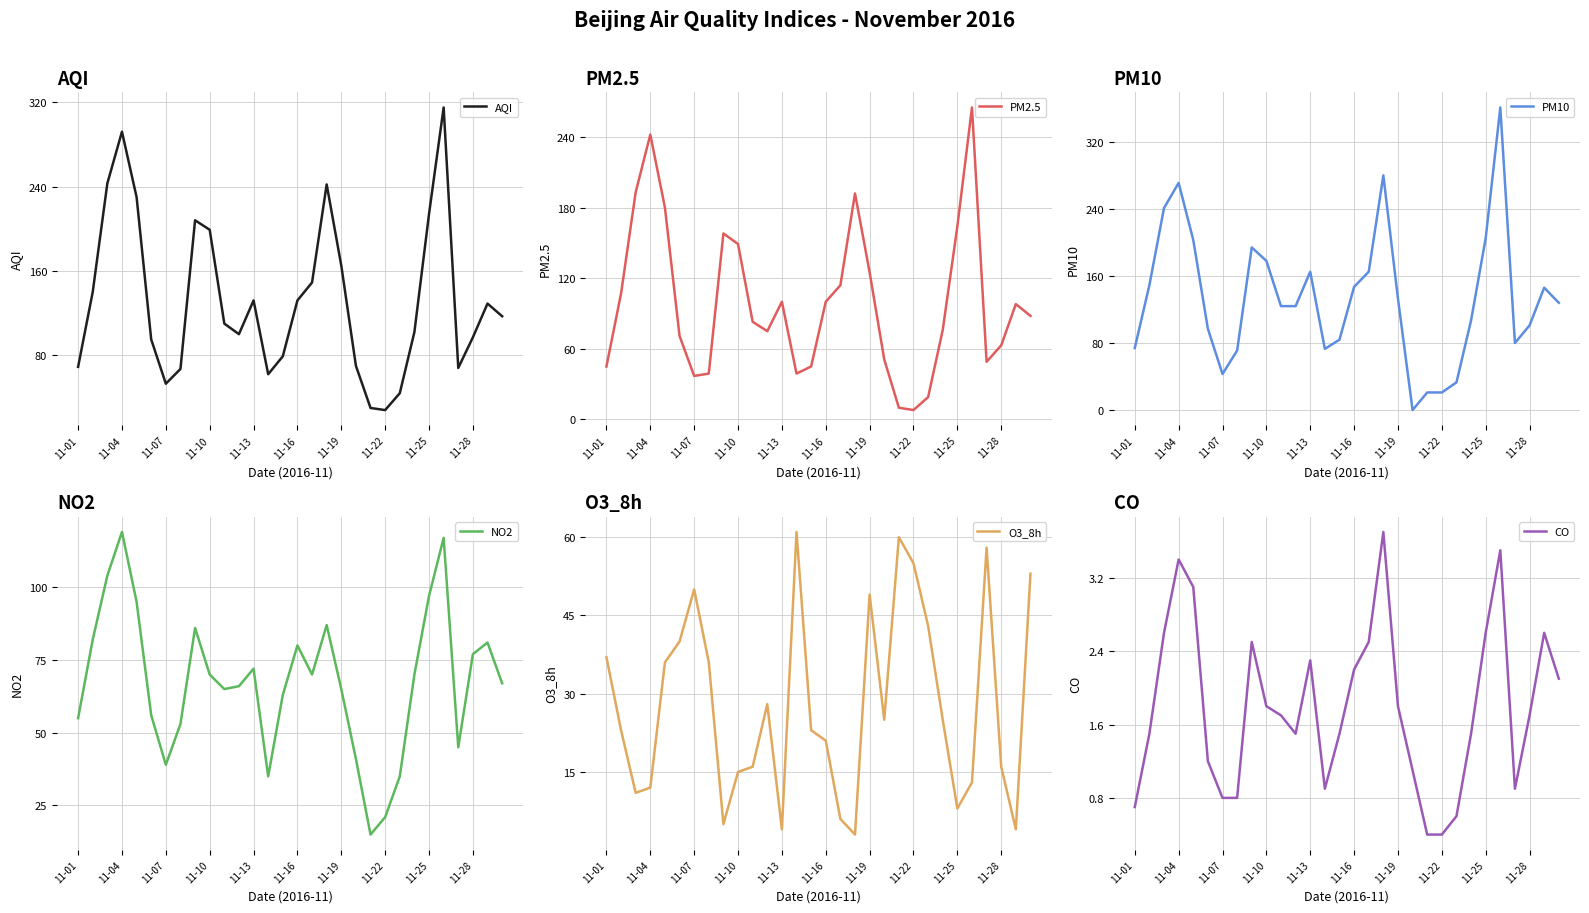

What is the difference between the maximum and second lowest values in the NO2 series?

98